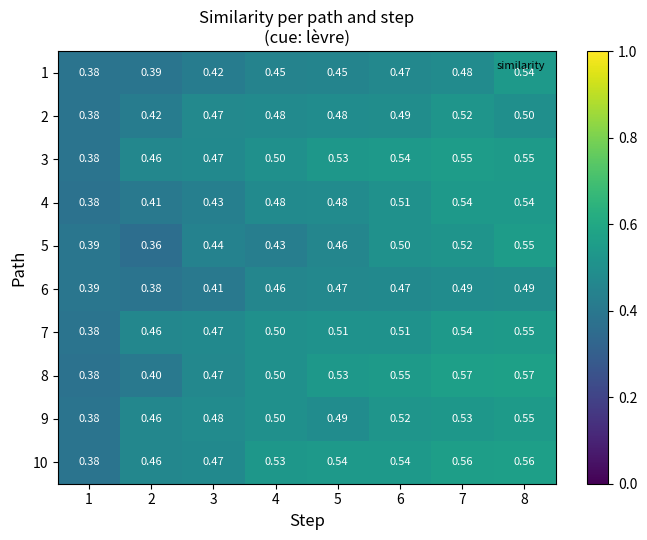

At which category is the sum across all series the highest?

8